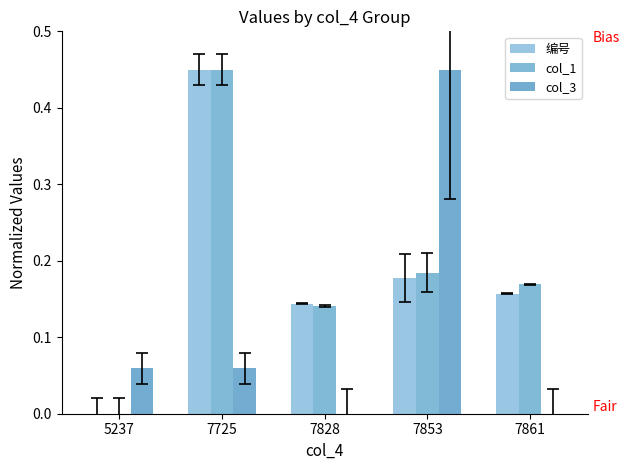

Reading left to right, transcribe all the data shown in this chart.

编号: 0.0	0.5	0.1	0.2	0.2
col_1: 0.0	0.5	0.1	0.2	0.2
col_3: 0.1	0.1	0.0	0.5	0.0